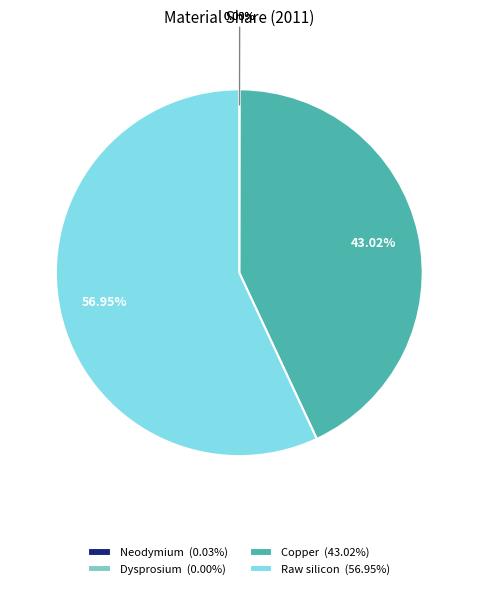

Is there any slice that represents more than half of the pie?

Yes